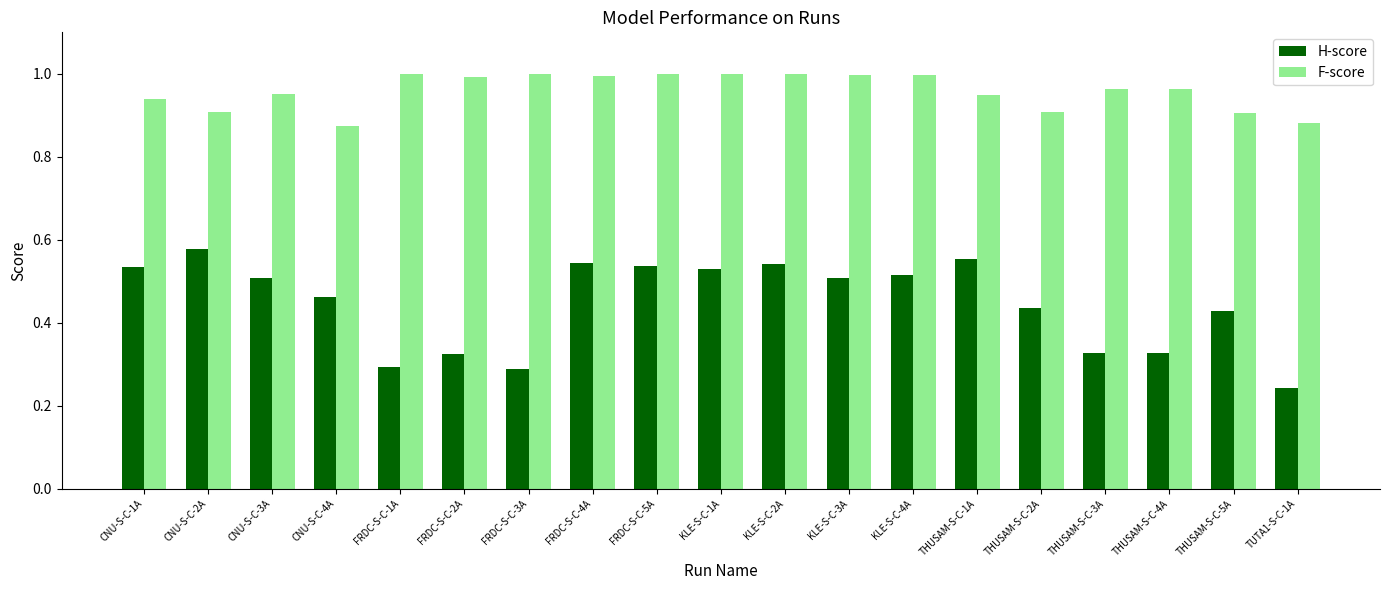

At which label is H-score closest to 0?

TUTA1-S-C-1A